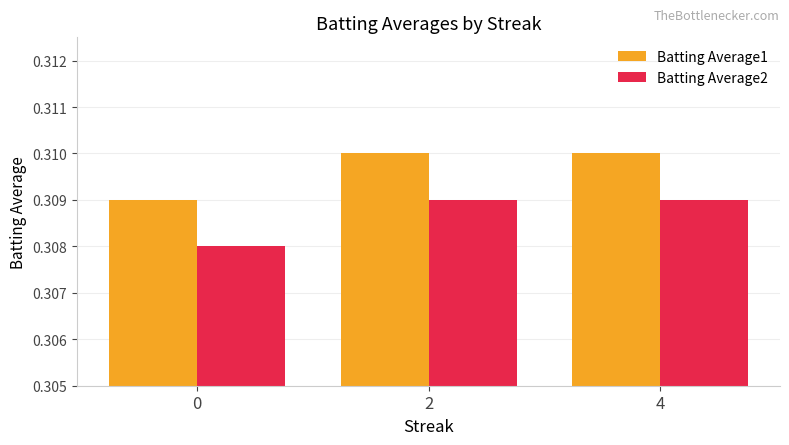

What is the sum of all Batting Average1 values?

0.9